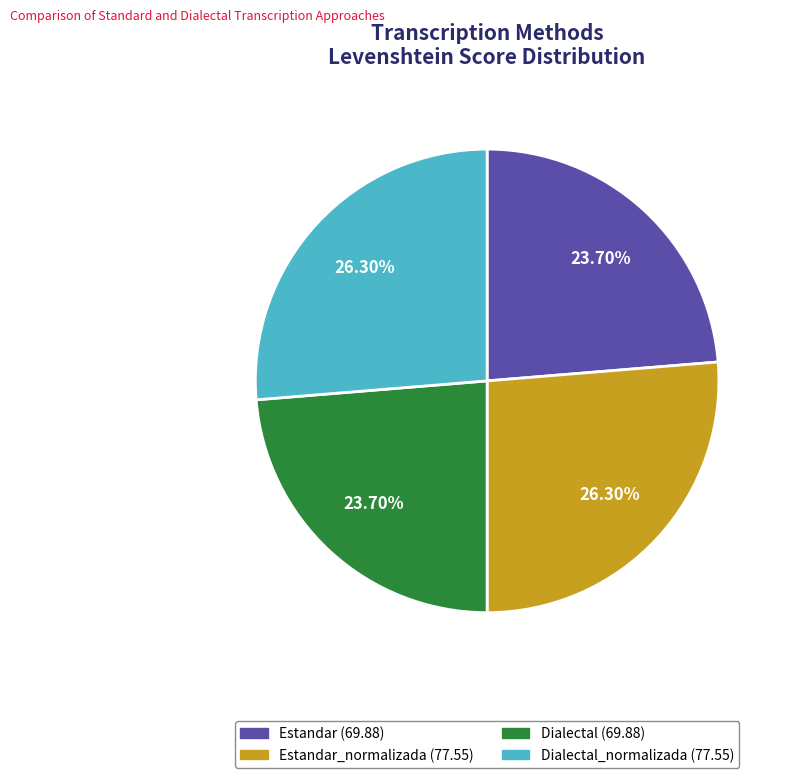

Does any single category account for the majority?

No